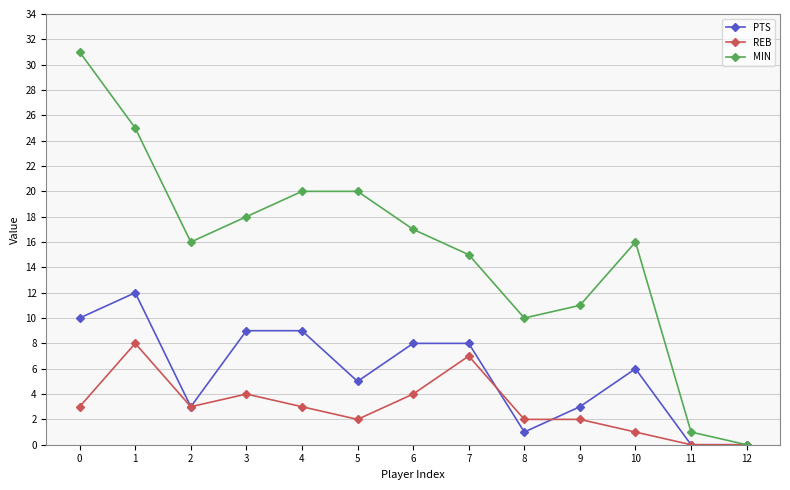

Which series has the largest total across all categories?

MIN